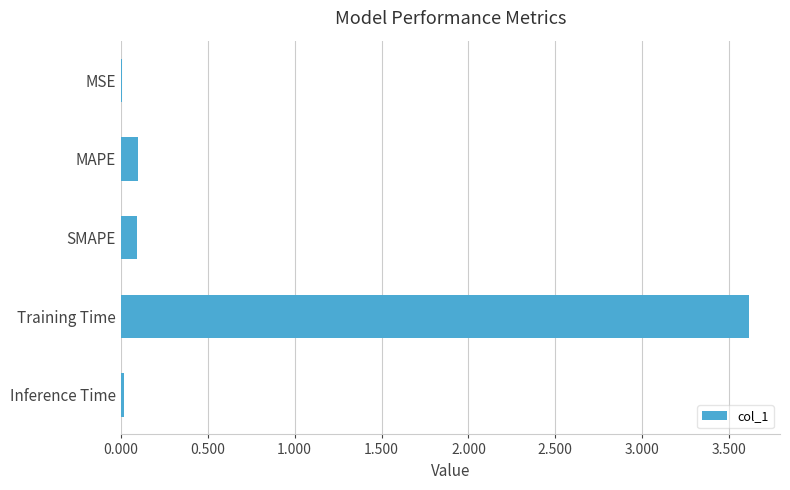

True or false: the data shows 2.4 at Training Time.

False